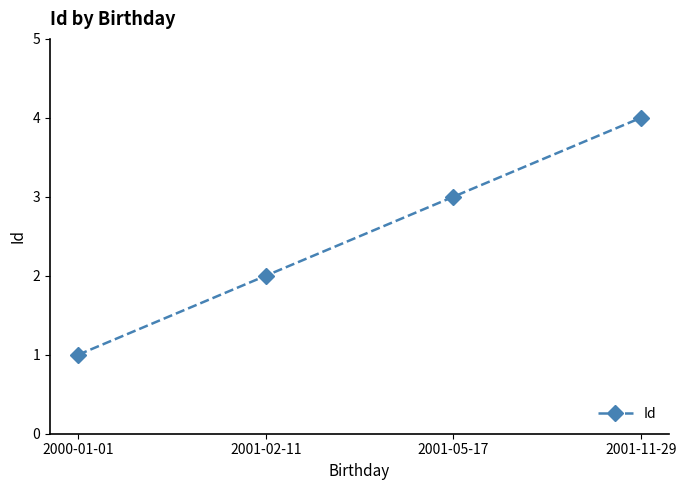

How many lines are shown in the chart?

1